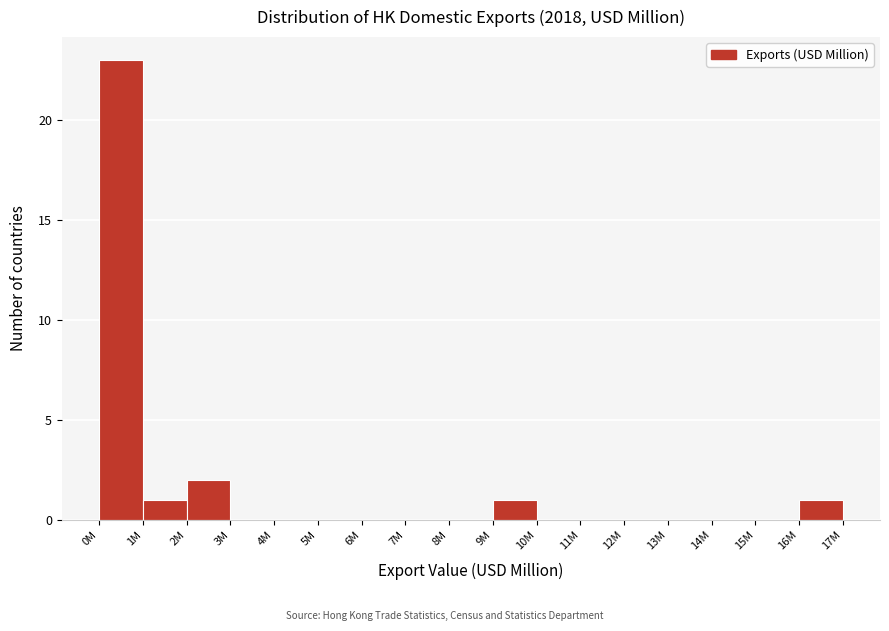

Reading left to right, extract all data points from this chart.

0M=23	1M=1	2M=2	3M=0	4M=0	5M=0	6M=0	7M=0	8M=0	9M=1	10M=0	11M=0	12M=0	13M=0	14M=0	15M=0	16M=1